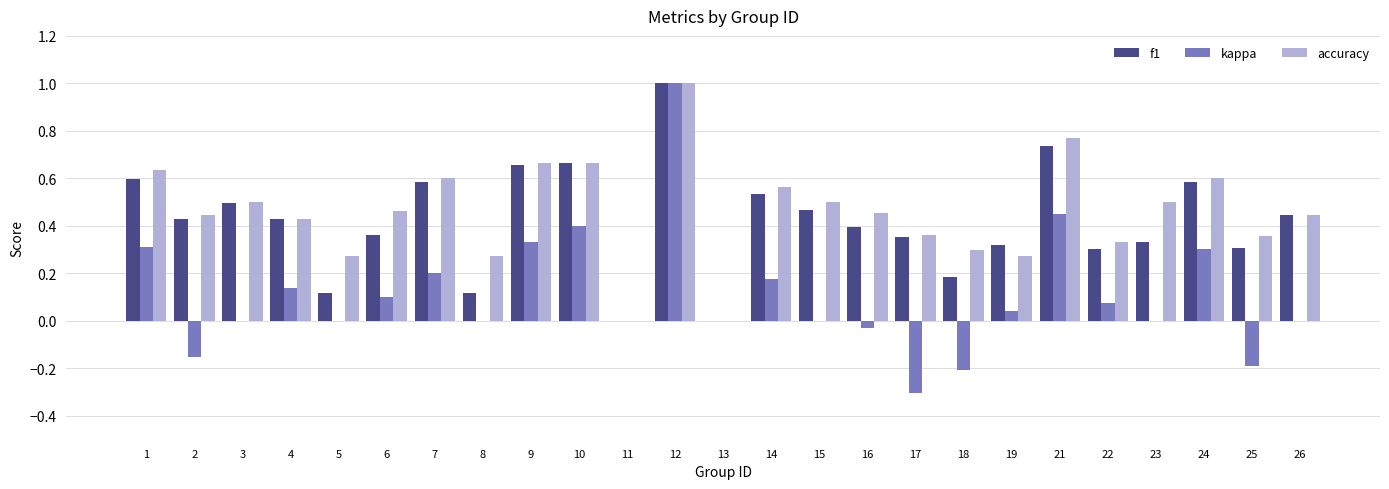

Which series changed the most between 1 and 22?

accuracy